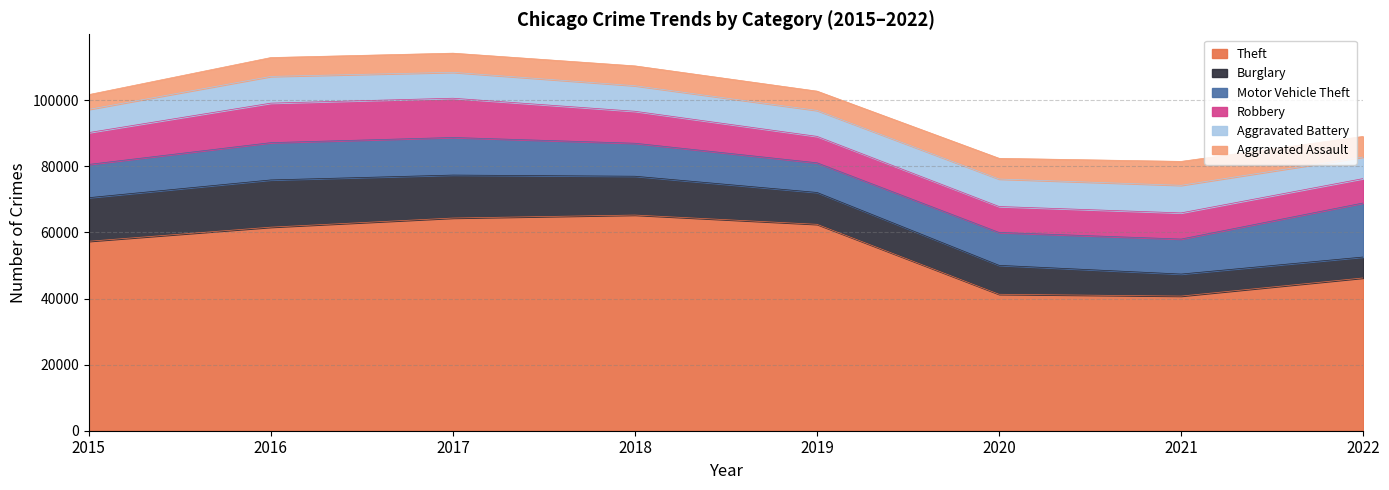

At how many categories does at least one series exceed 33531?

8